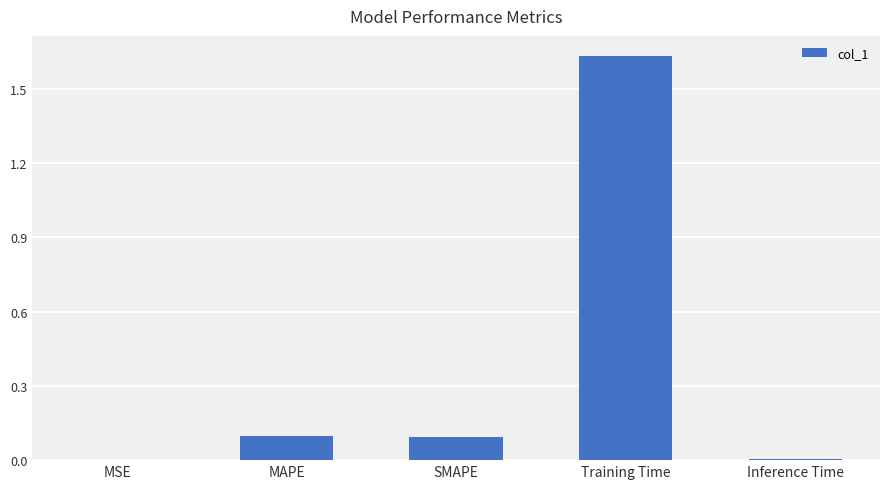

What is the average value?

0.4